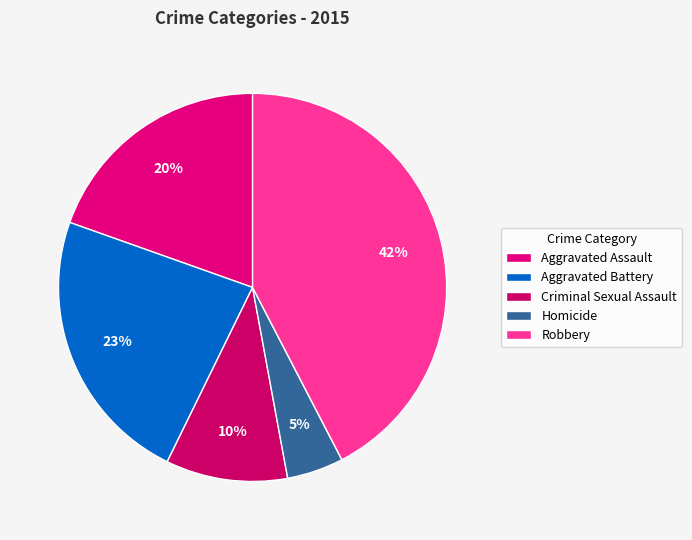

Count the number of slices in the pie.

5